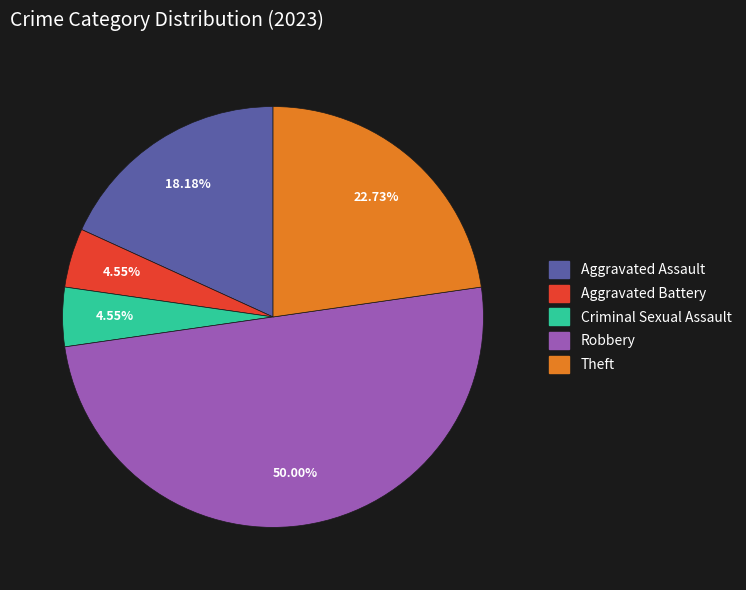

What portion of the pie excludes Criminal Sexual Assault?

95.5%